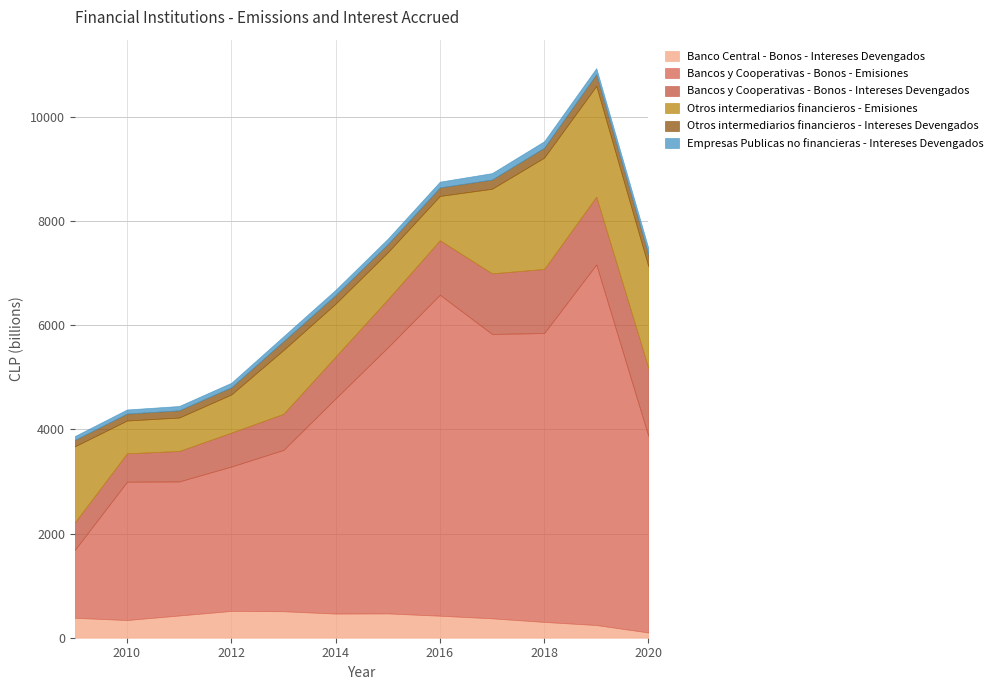

True or false: Empresas Publicas no financieras - Intereses Devengados and Otros intermediarios financieros - Emisiones intersect in this chart.

False